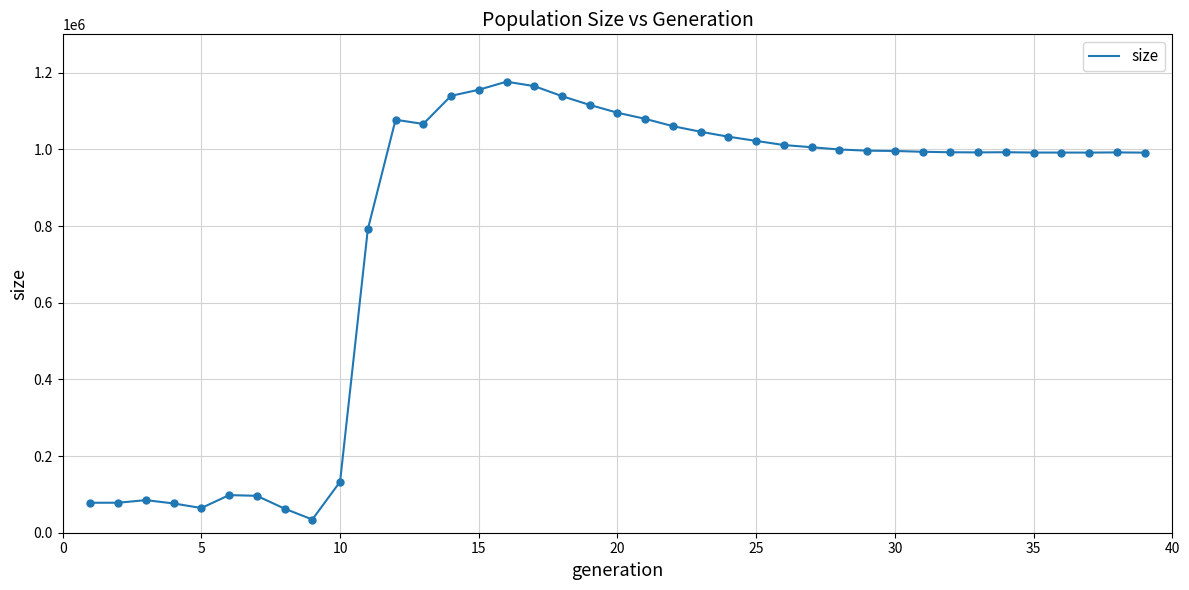

What is the minimum value shown in the chart?

34477